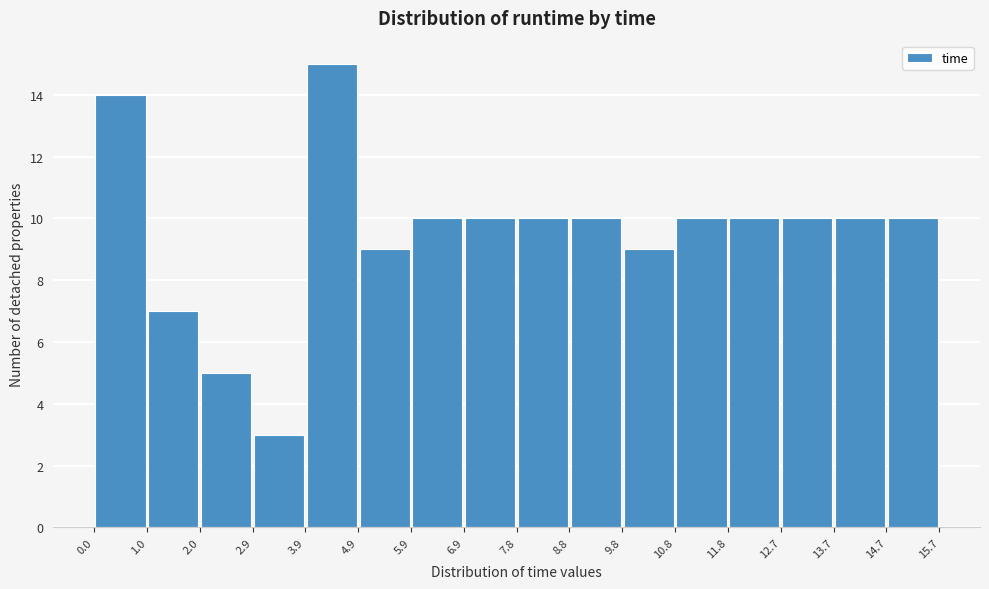

Over which range of the x-axis is the bar tallest?

3.9 to 4.9